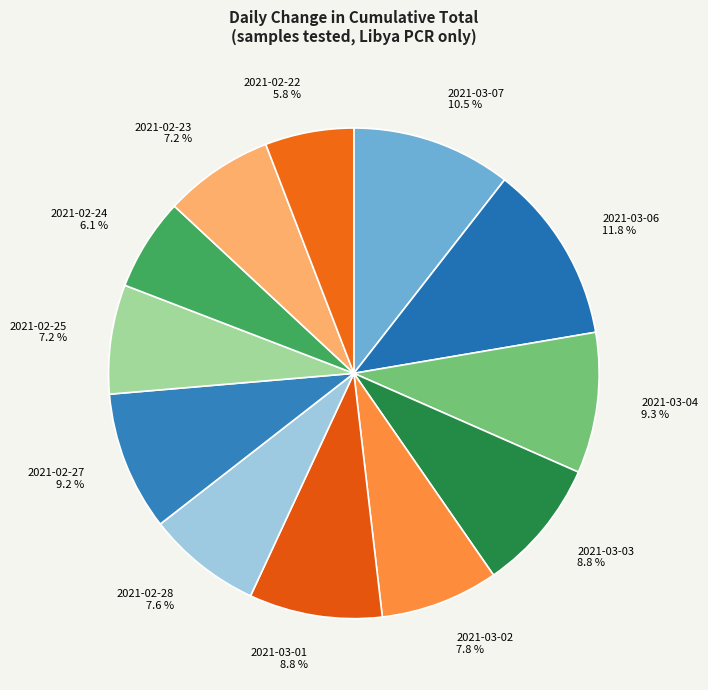

What percentage is the 2021-02-22 slice, to the nearest percent?

6%